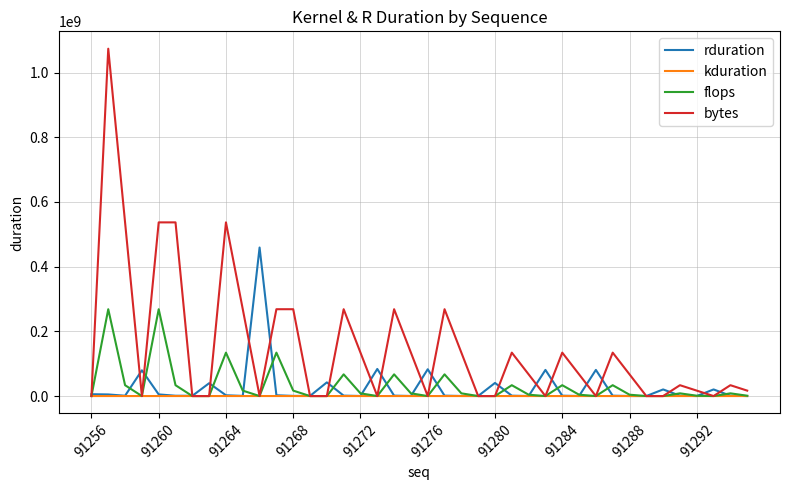

What is the average value of the rduration series?

26648217